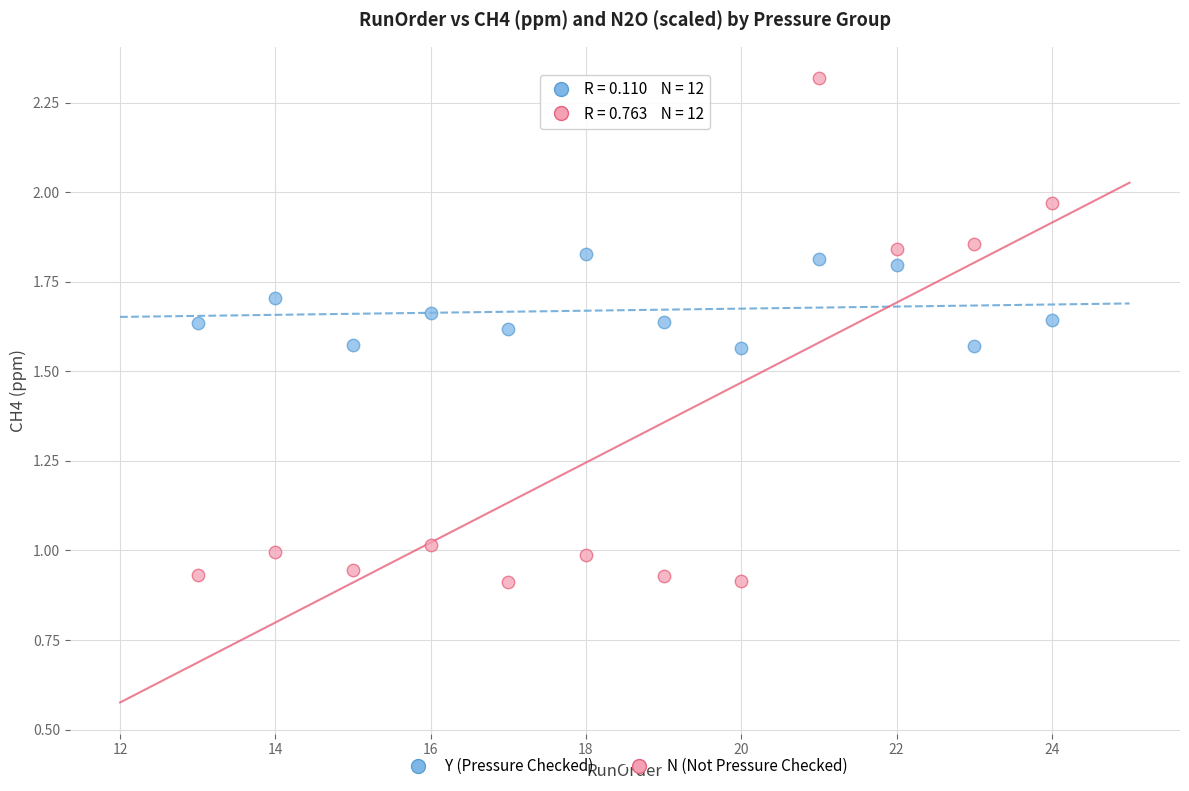

Which series has the largest Y range (max minus min)?

N (Not Pressure Checked)